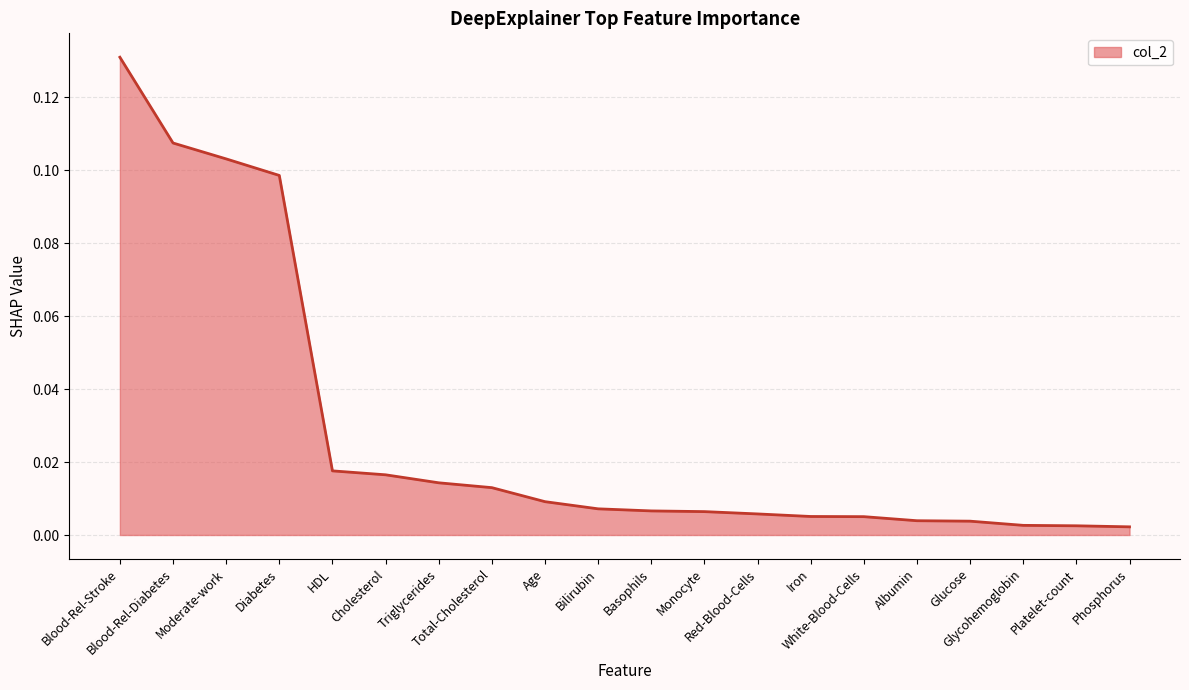

Does the chart display data point markers on the line(s)?

No